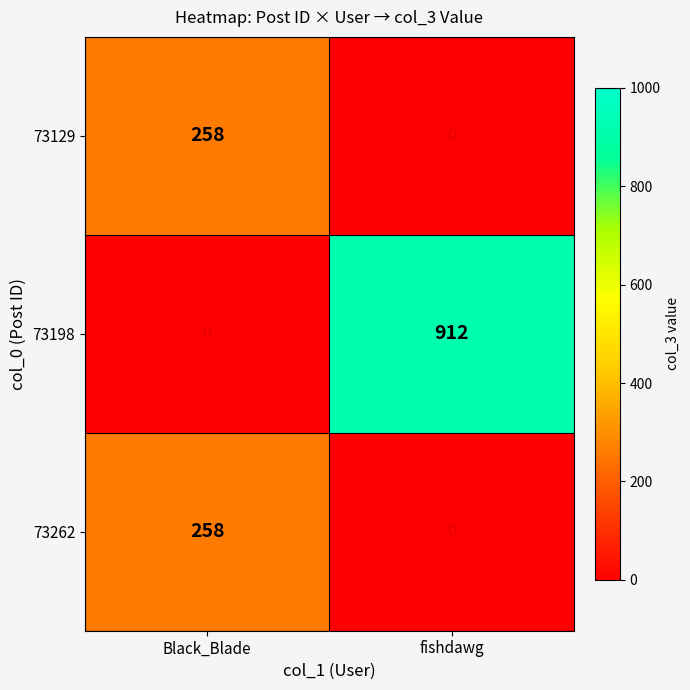

Is it true that 73198 equals 1229 at fishdawg?

False